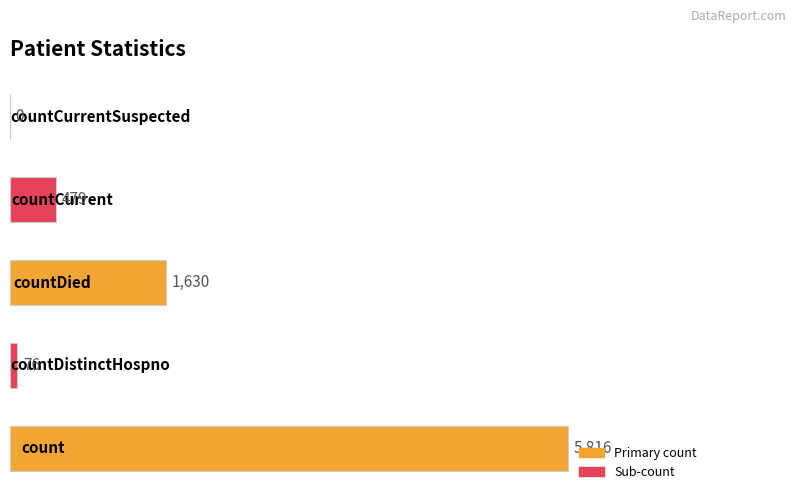

How many data points does each series have?

5